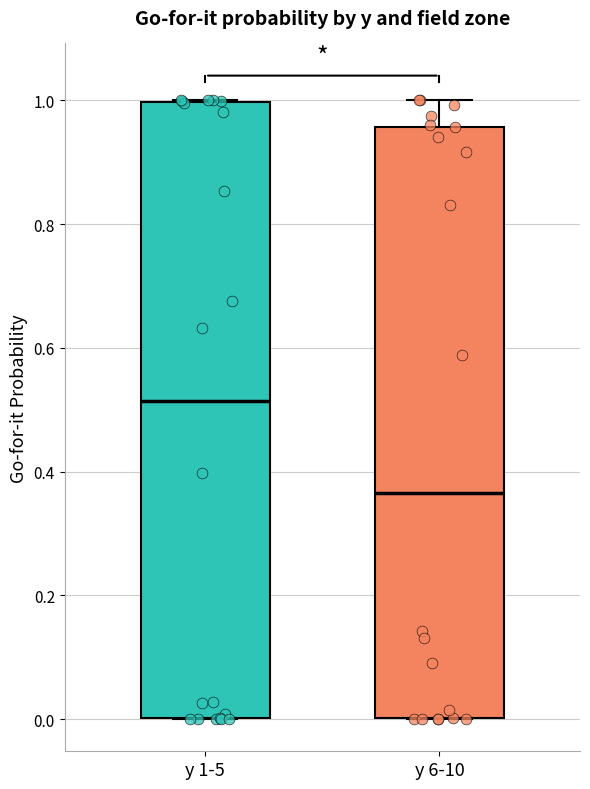

Reading left to right, read every box against the y-axis: the position of its median line, the range the box covers, and the ends of its whiskers. The values are not printed on the chart, so give them approximately, as read against the axis.

y 1-5: median 0.52, box 0.00 to 1.00, whiskers 0.00 to 1.00
y 6-10: median 0.36, box 0.00 to 0.96, whiskers 0.00 to 1.00